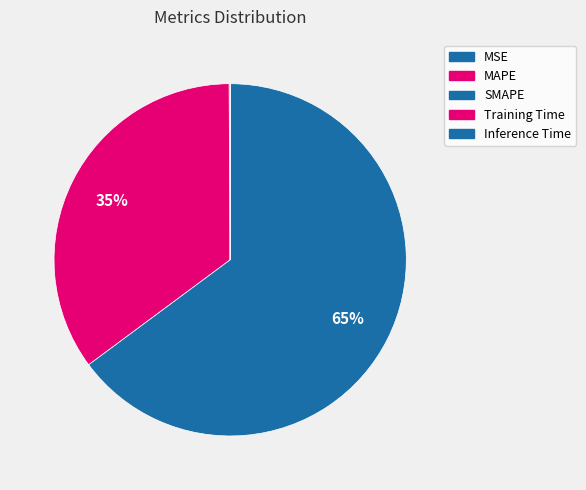

Which category accounts for the majority?

SMAPE